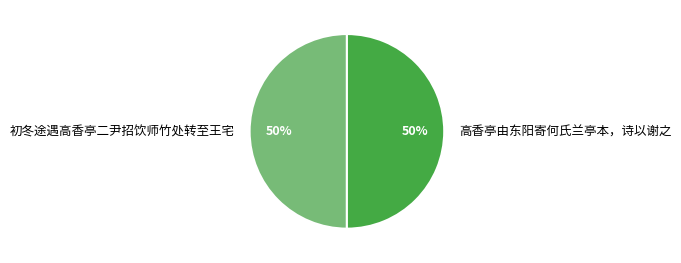

True or false: 高香亭由东阳寄何氏兰亭本，诗以谢之 accounts for 50% of the total.

True